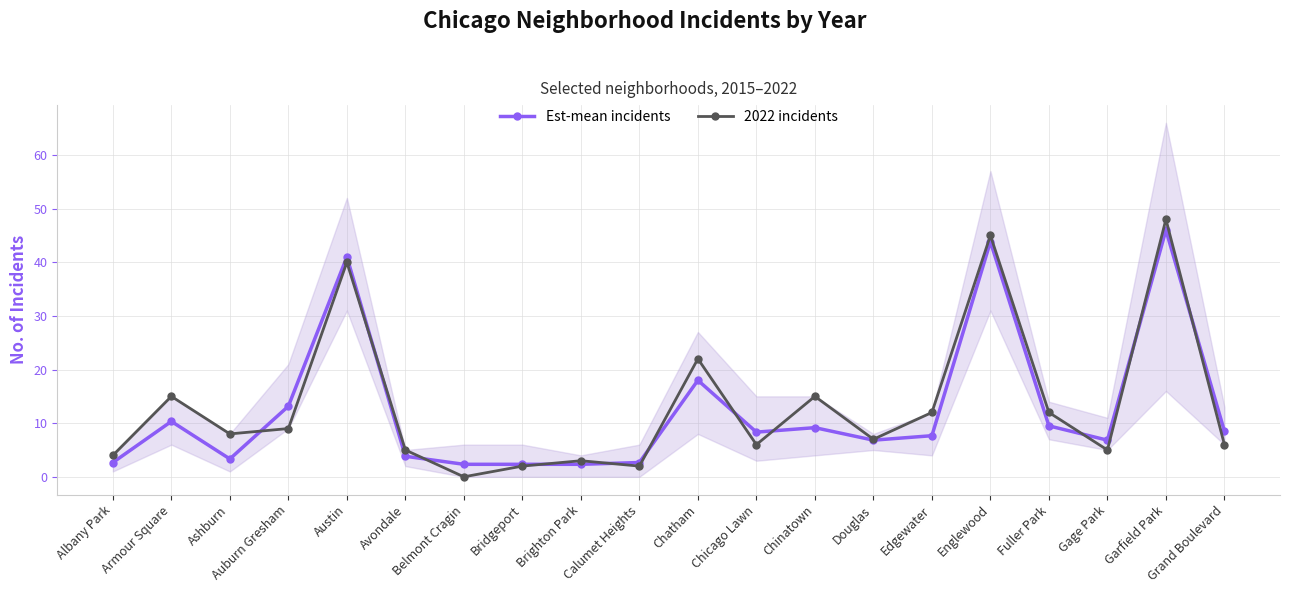

Does the chart have visible grid lines?

Yes